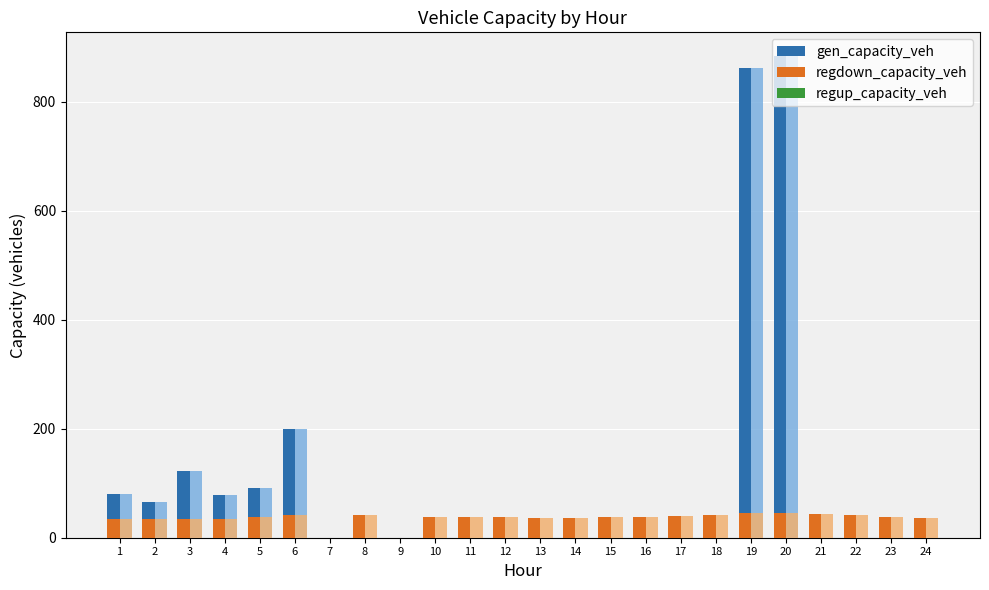

Reading left to right, extract all data points from this chart.

gen_capacity_veh: 80.3	65.5	121.8	78.3	91.1	198.7	0.0	0.0	0.0	0.0	0.0	0.0	0.0	0.0	0.0	0.0	0.0	0.0	861.9	883.4	0.0	0.0	0.0	0.0
regdown_capacity_veh: 34.8	33.9	33.7	34.7	37.3	41.4	0.0	42.0	0.0	38.9	38.1	37.4	37.1	37.0	37.3	38.5	39.8	41.6	44.6	44.9	43.3	40.8	38.0	35.9
regup_capacity_veh: 0.0	0.0	0.0	0.0	0.0	0.0	0.0	0.0	0.0	0.0	0.0	0.0	0.0	0.0	0.0	0.0	0.0	0.0	0.0	0.0	0.0	0.0	0.0	0.0